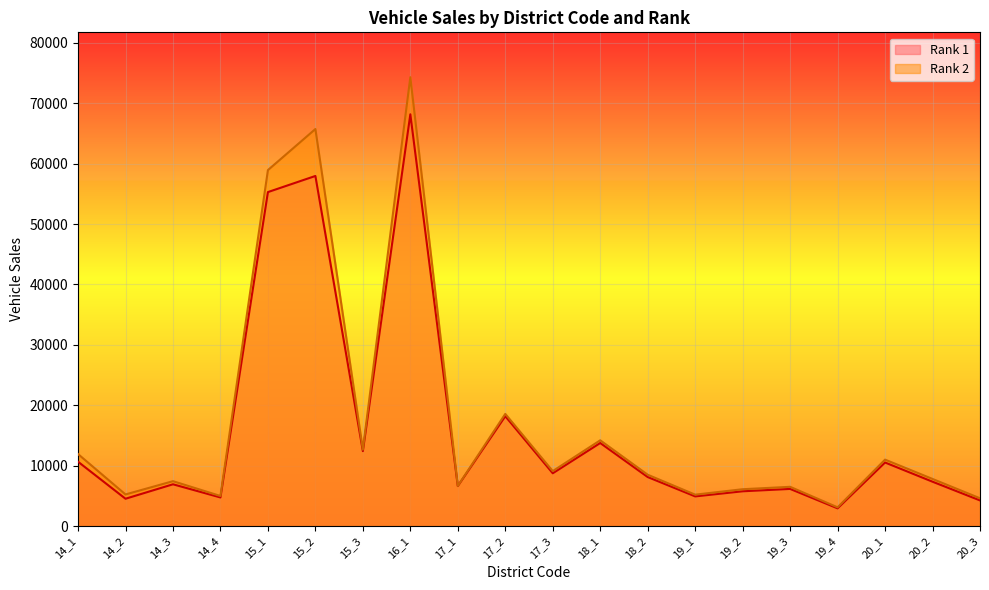

How many series are shown in this chart?

2